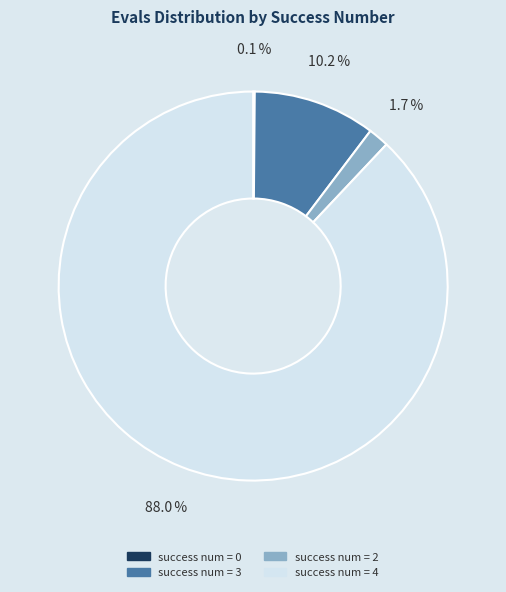

Is there a majority slice in this chart?

Yes